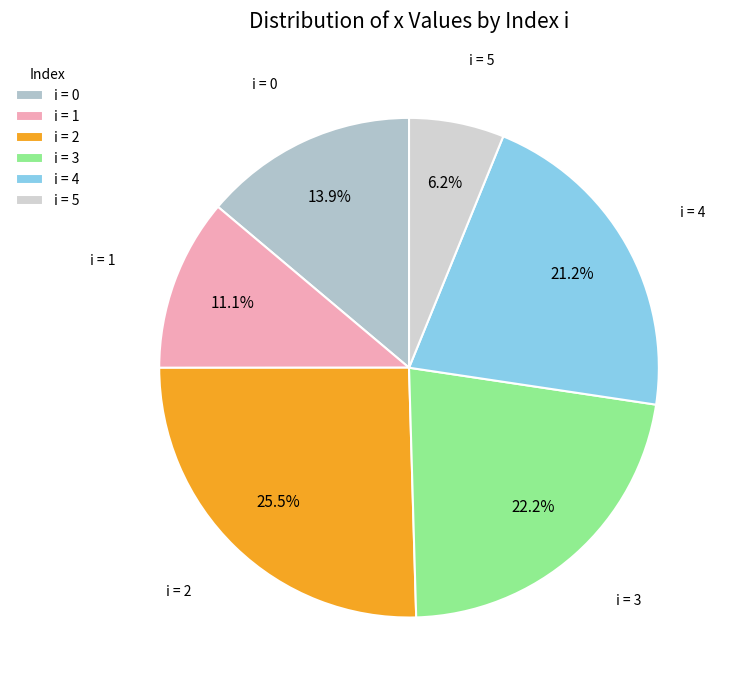

Is there a majority slice in this chart?

No